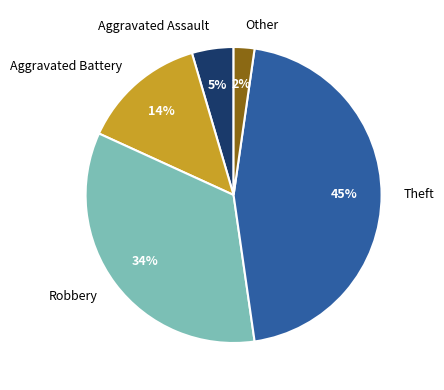

Is Aggravated Assault the majority of the pie?

No